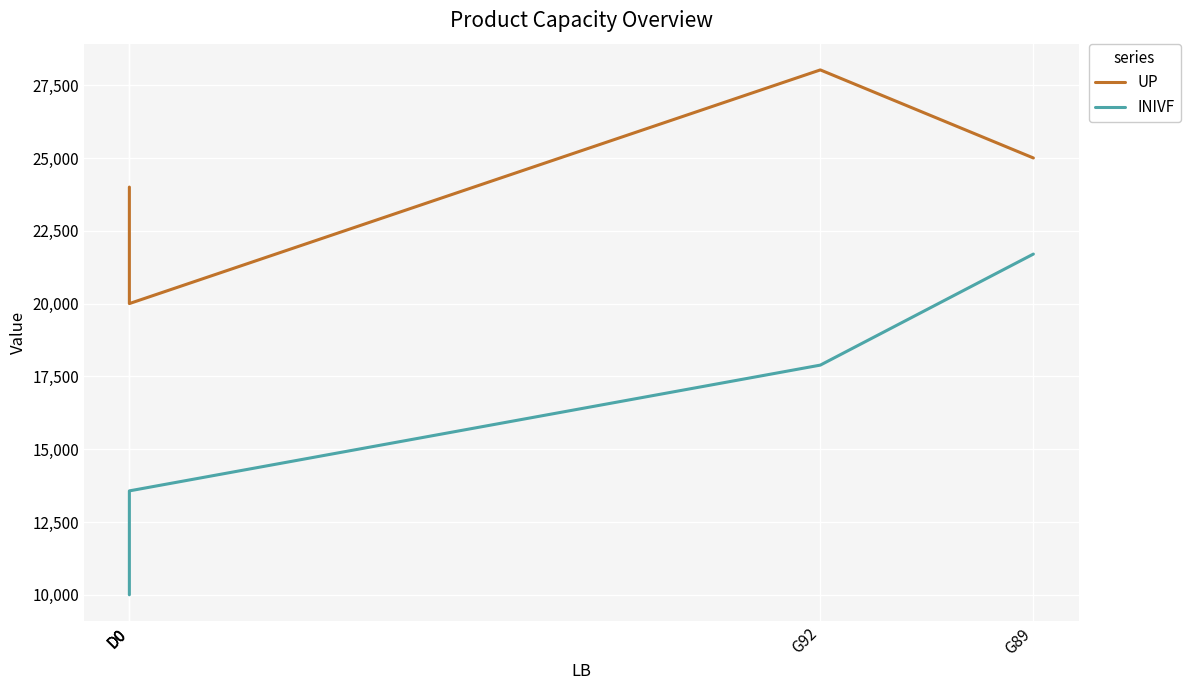

What is the value of the UP point at the 5th from the left?

20000